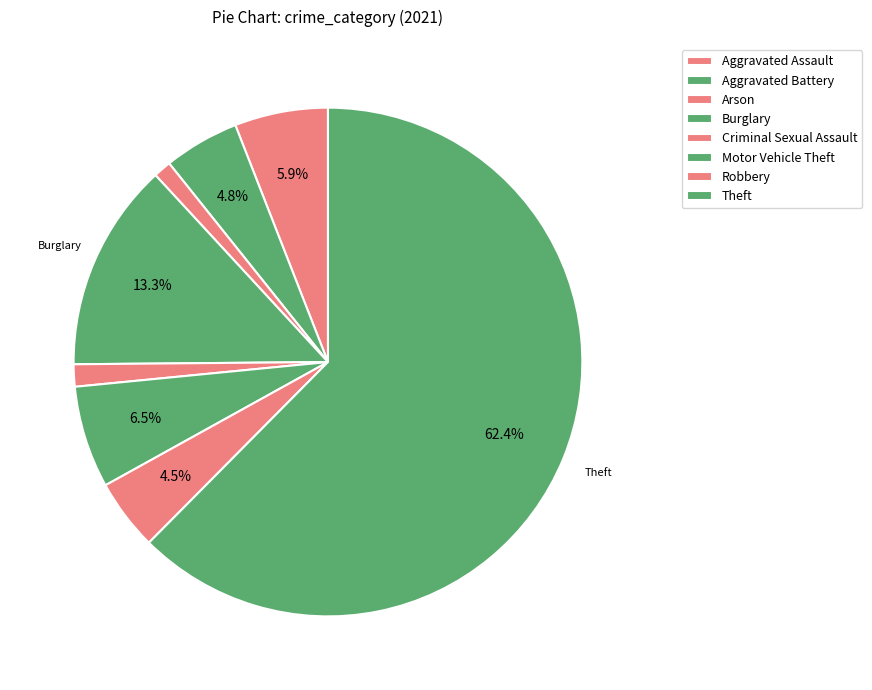

To the nearest percent, what is the difference between the largest and smallest slice percentages?

61%